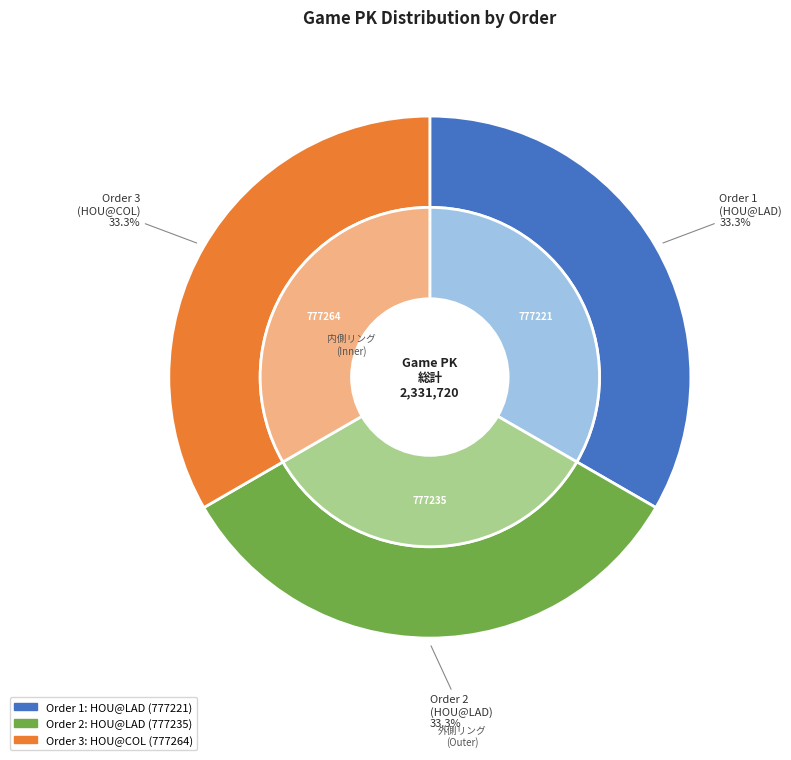

Rank the categories by value from lowest to highest.

1, 2, 3